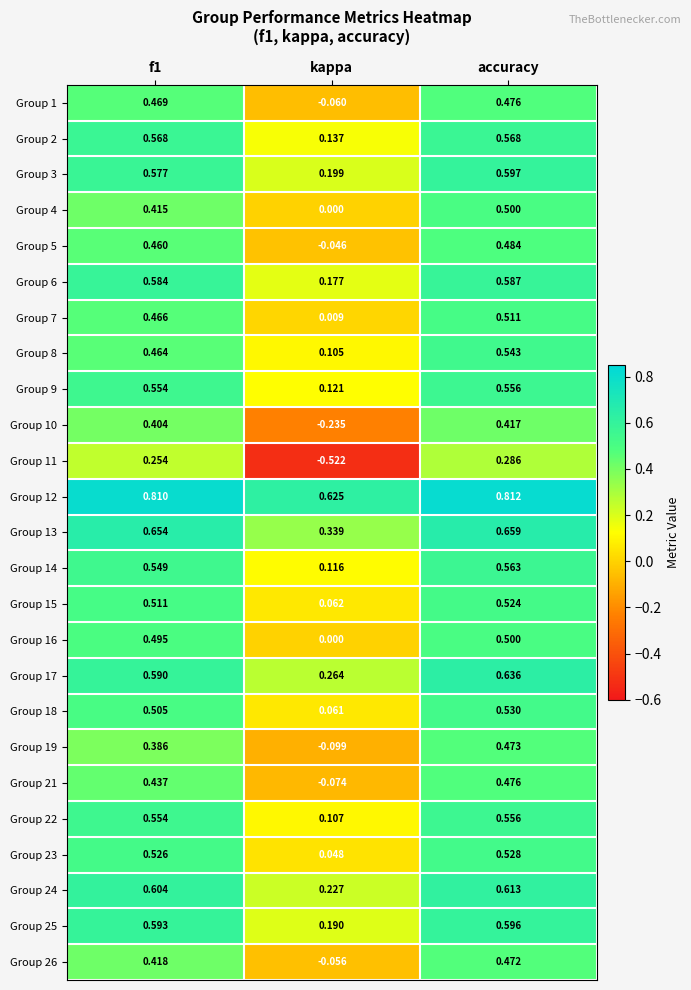

Which category has the highest value in the Group 26 series?

accuracy